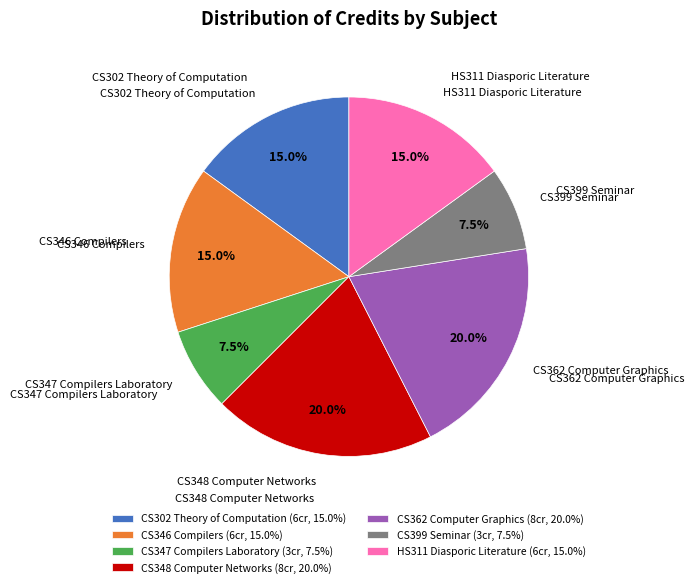

How many slices are in this pie chart?

7